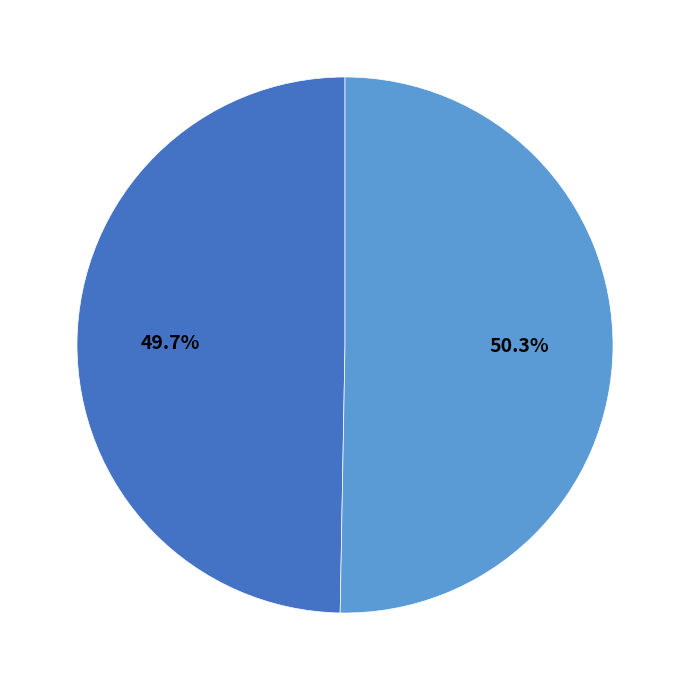

Is there a majority slice in this chart?

Yes